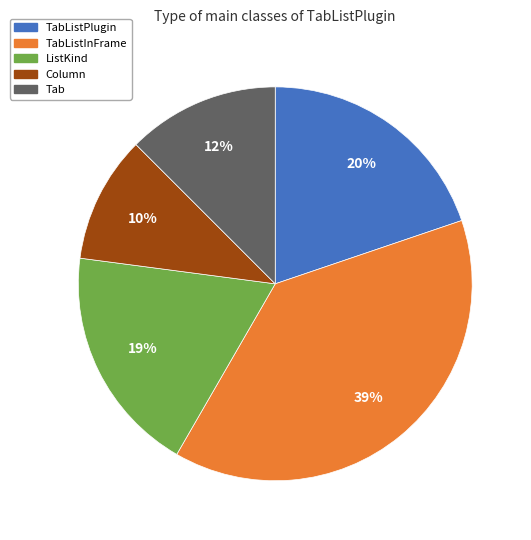

Which has a higher value, TabListPlugin or Tab?

TabListPlugin